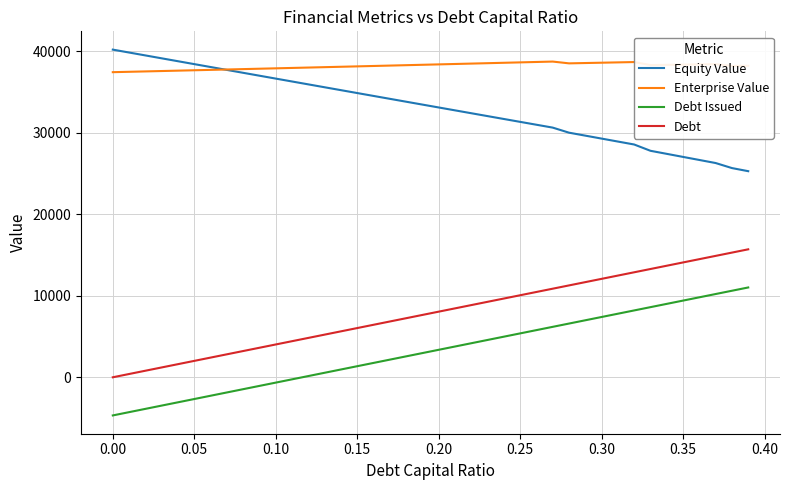

True or false: Debt and Debt Issued intersect in this chart.

False